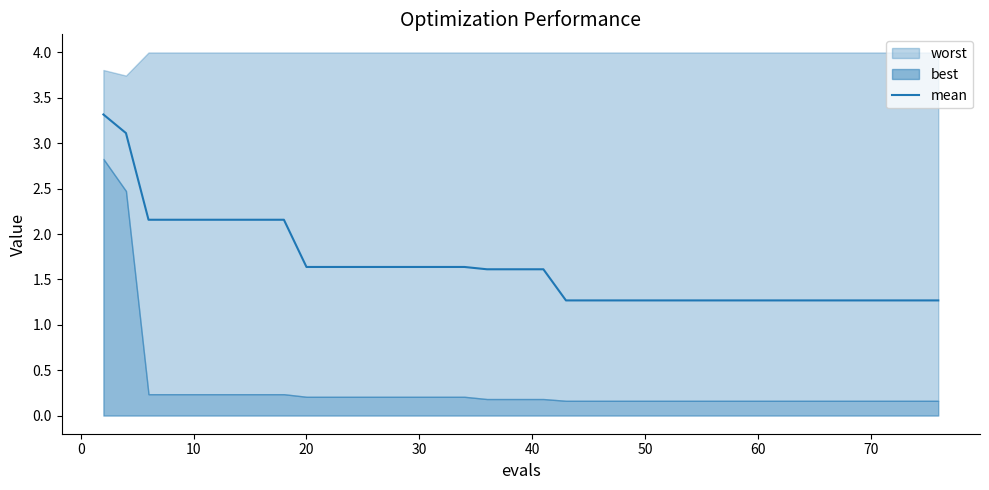

The value of mean at 50 is 0.7. True or false?

False